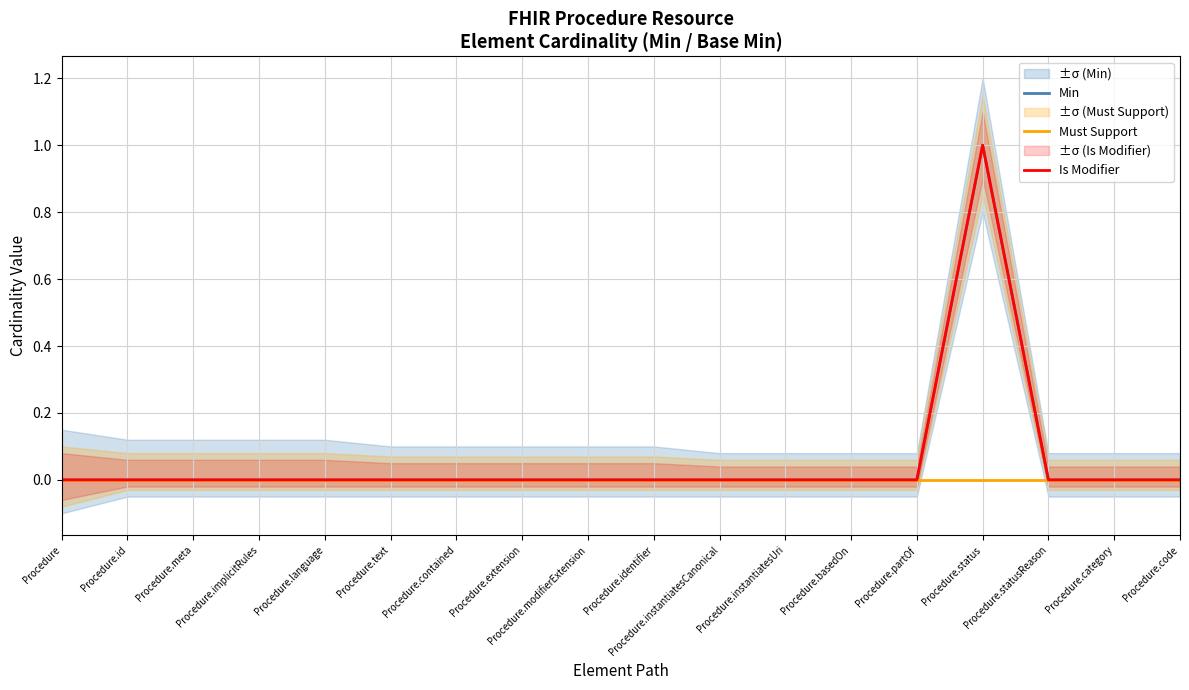

Reading right to left, list all the values displayed in this chart.

Min: 0	0	0	1	0	0	0	0	0	0	0	0	0	0	0	0	0	0
Must Support: 0	0	0	0	0	0	0	0	0	0	0	0	0	0	0	0	0	0
Is Modifier: 0	0	0	1	0	0	0	0	0	0	0	0	0	0	0	0	0	0